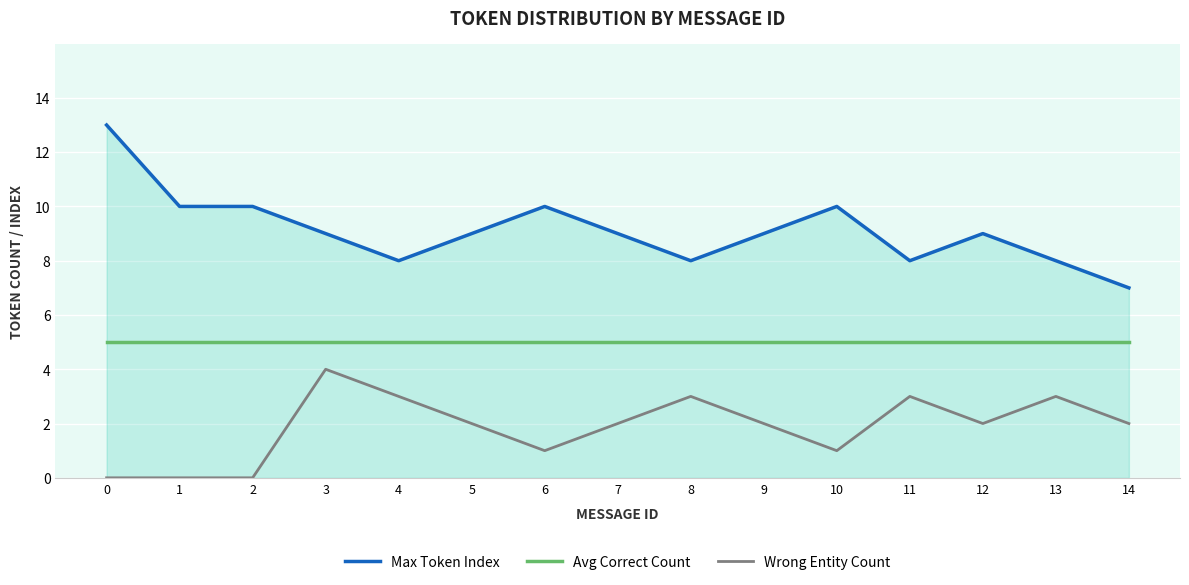

Is it true that Wrong Entity Count equals 1 at 6?

True